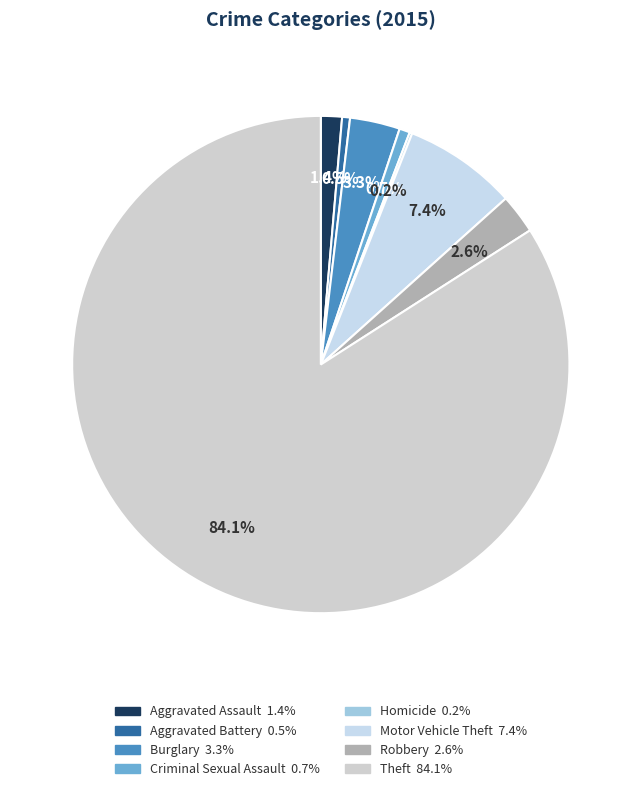

Do Theft and Burglary together represent more than half of the pie?

Yes